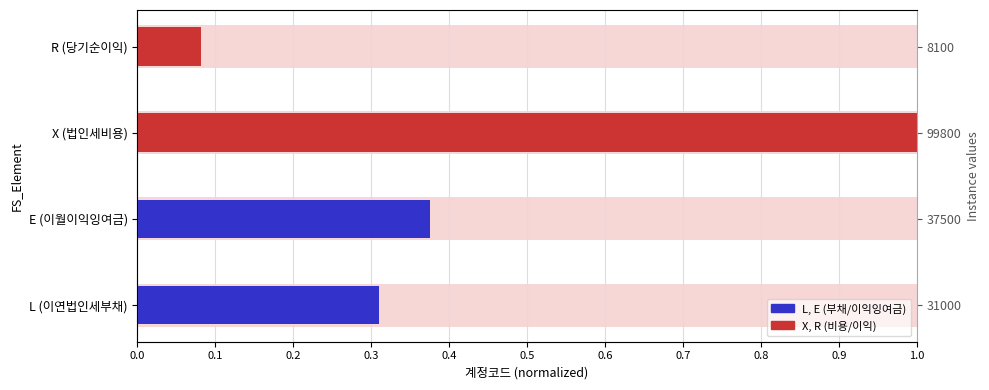

What is the minimum value shown in the chart?

0.1